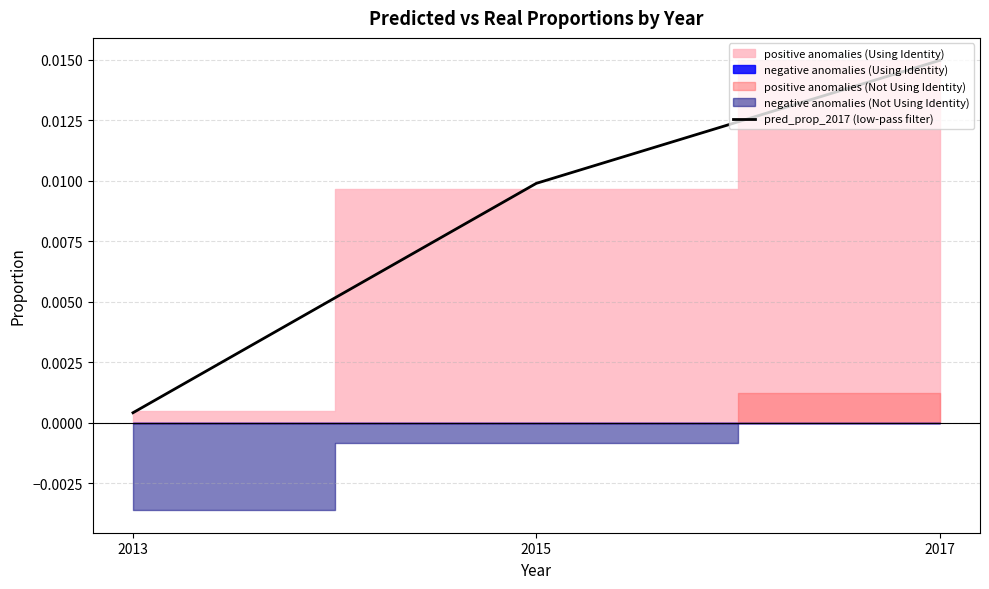

Rank the categories by value from lowest to highest.

2013, 2015, 2017